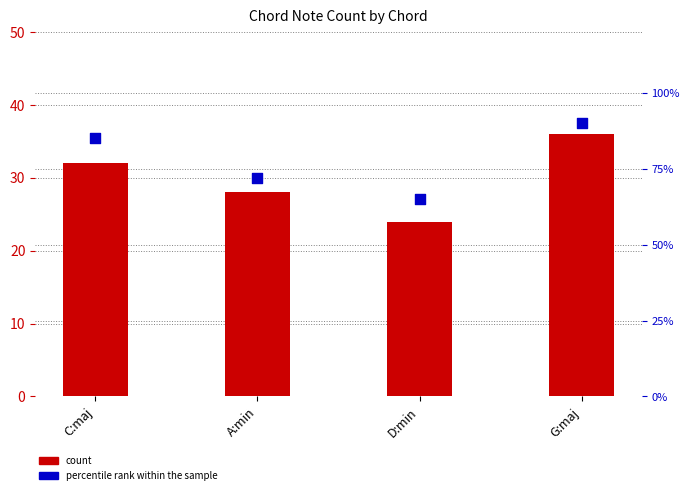

What is the total value across all series at A:min?

100